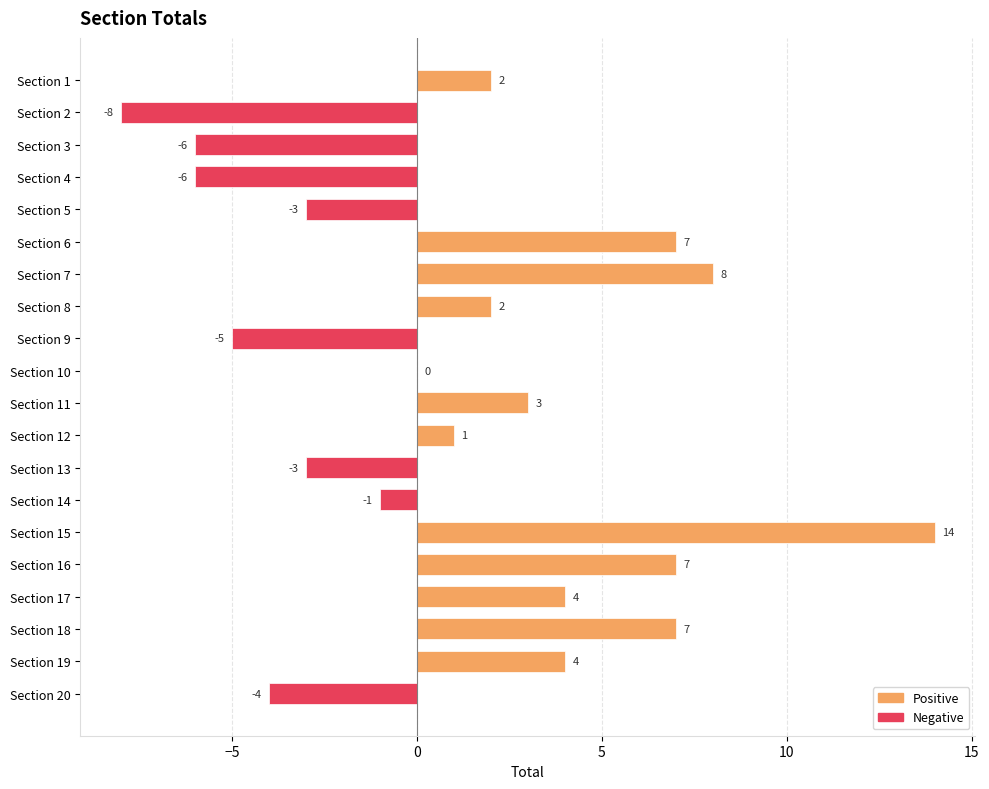

Reading top to bottom, extract all data points from this chart.

Section 1=2	Section 2=-8	Section 3=-6	Section 4=-6	Section 5=-3	Section 6=7	Section 7=8	Section 8=2	Section 9=-5	Section 10=0	Section 11=3	Section 12=1	Section 13=-3	Section 14=-1	Section 15=14	Section 16=7	Section 17=4	Section 18=7	Section 19=4	Section 20=-4